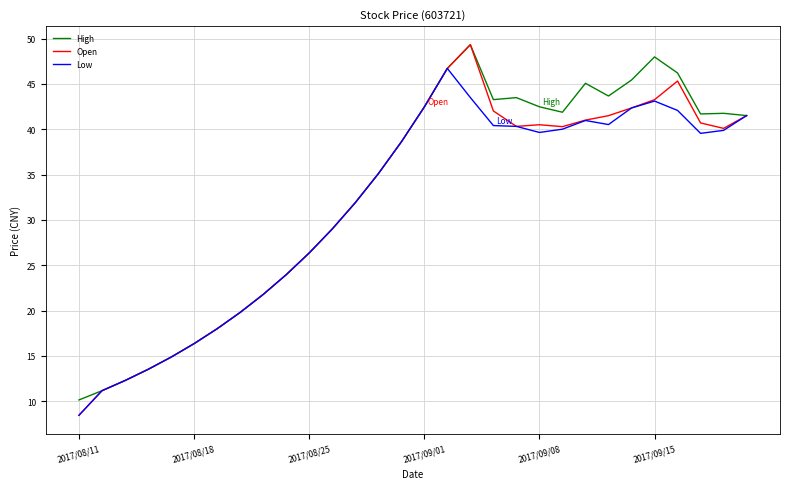

Which series has the widest spread of values?

Open